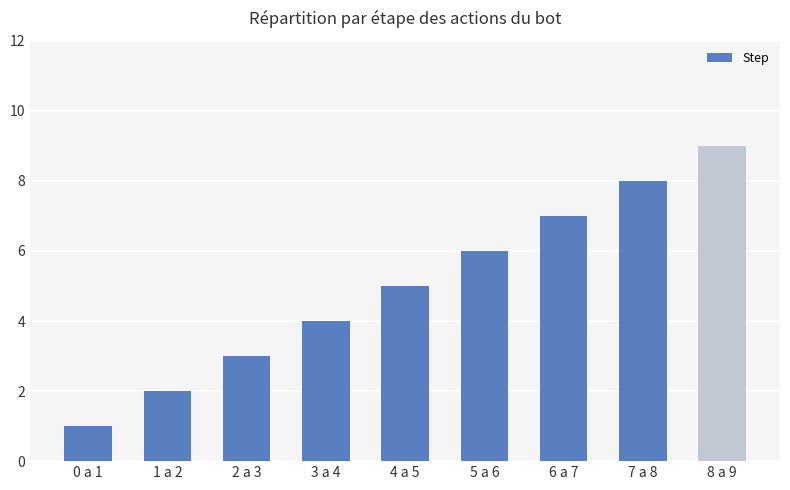

List the labels in order of value, largest first.

8 a 9, 7 a 8, 6 a 7, 5 a 6, 4 a 5, 3 a 4, 2 a 3, 1 a 2, 0 a 1